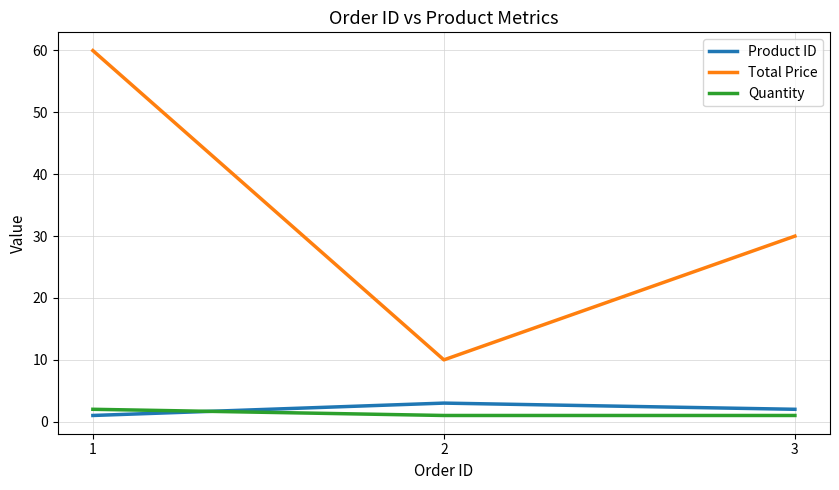

What is the minimum value for Total Price?

10.0